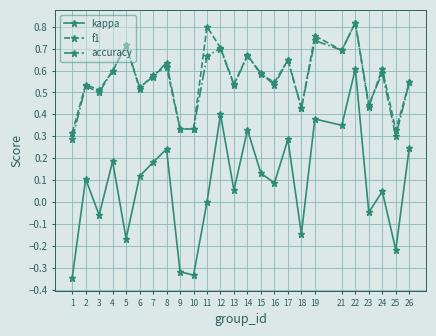

Is it true that accuracy equals 0.1 at 25?

False